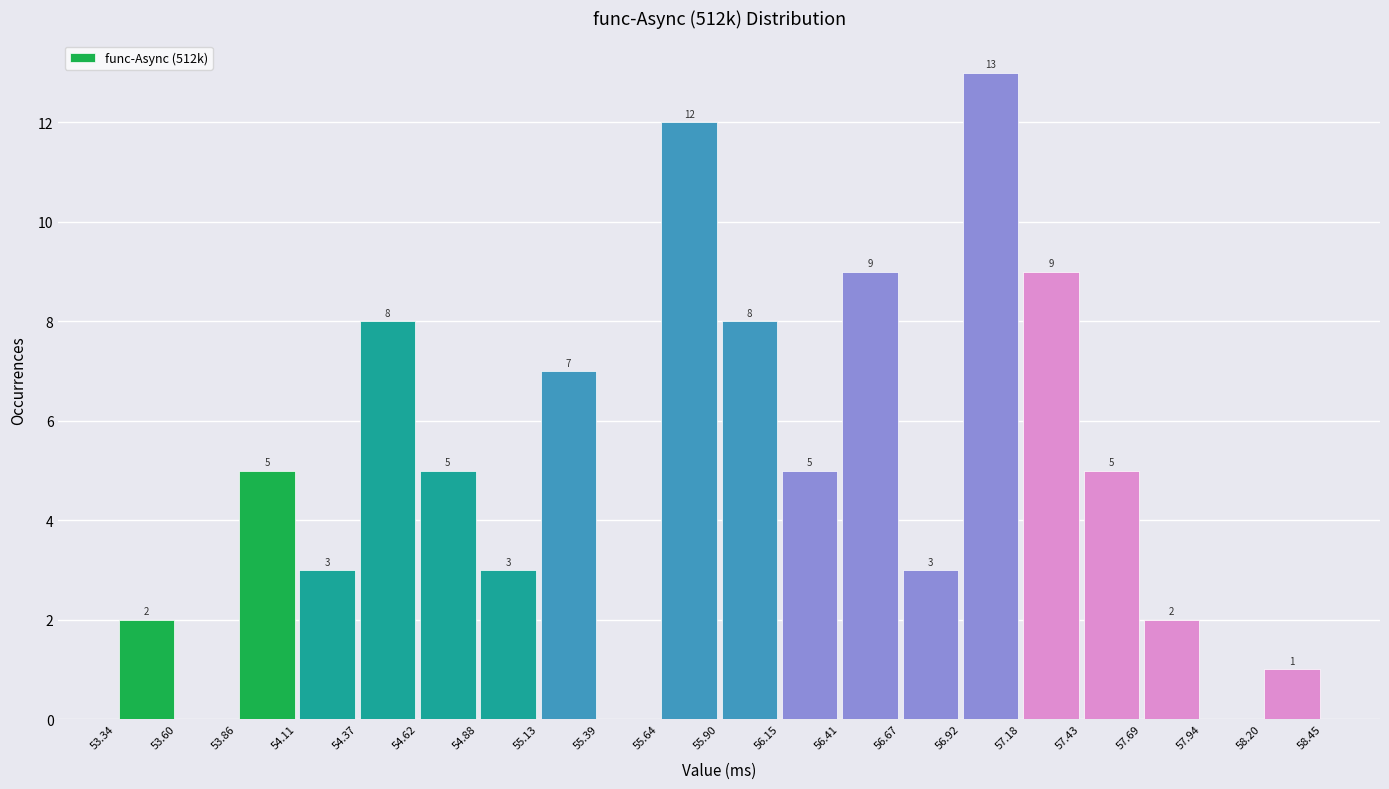

Over which range of the x-axis is the bar tallest?

56.92 to 57.18